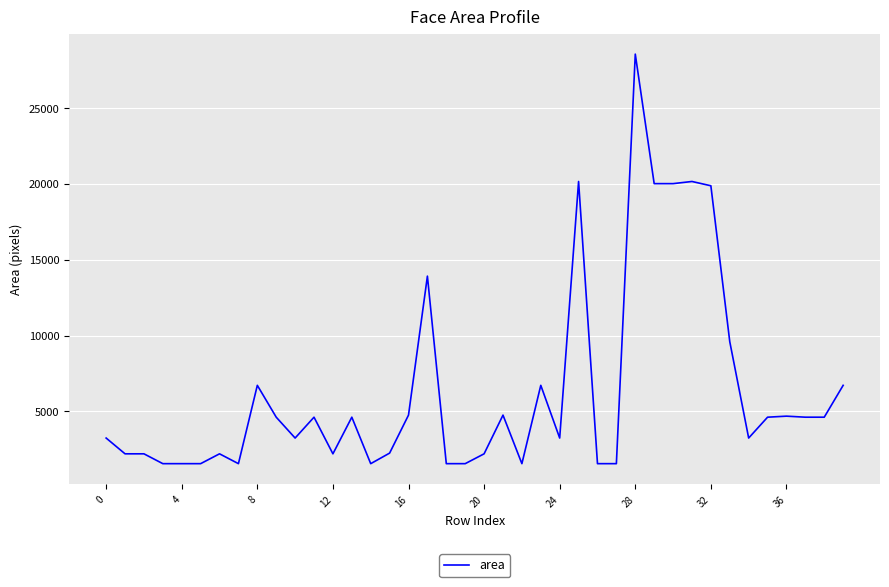

What is the maximum value shown in the chart?

28561